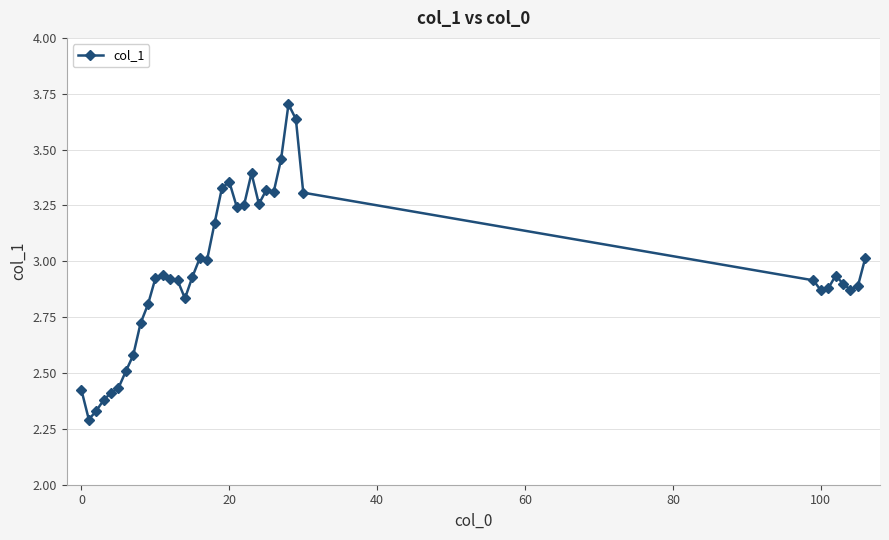

How many series are shown in this chart?

1